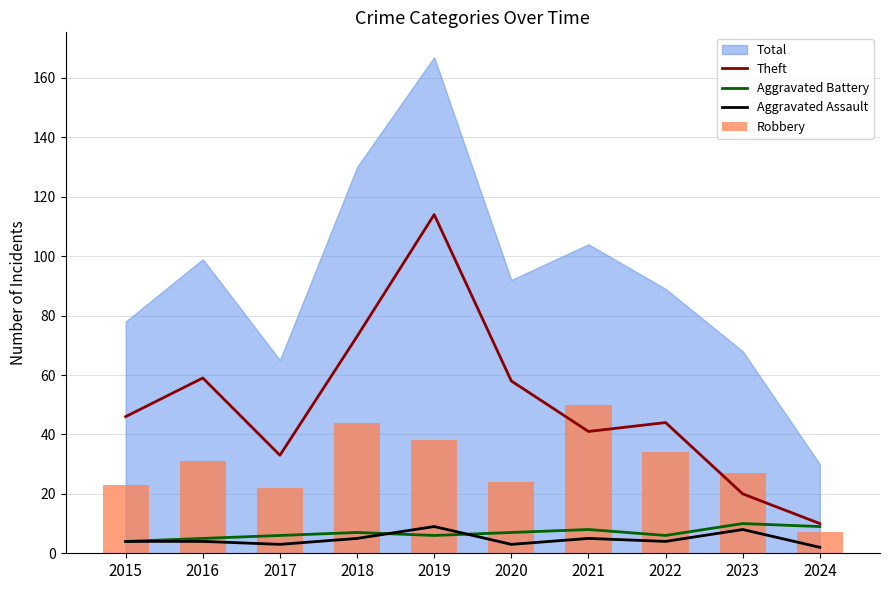

True or false: Aggravated Battery has a value of 3 at 2021.

False